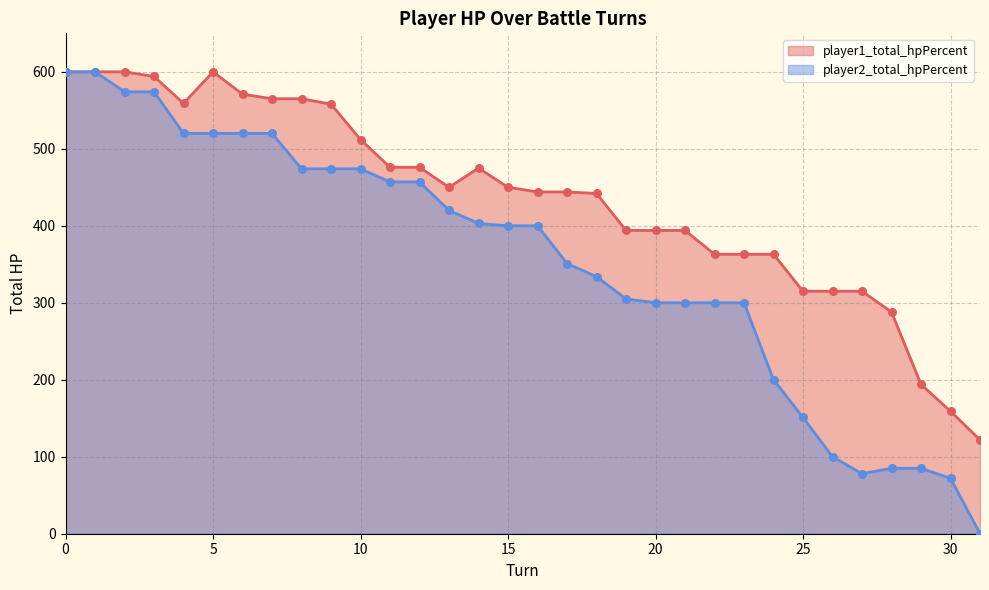

What are all the series names shown in the legend?

player1_total_hpPercent, player2_total_hpPercent